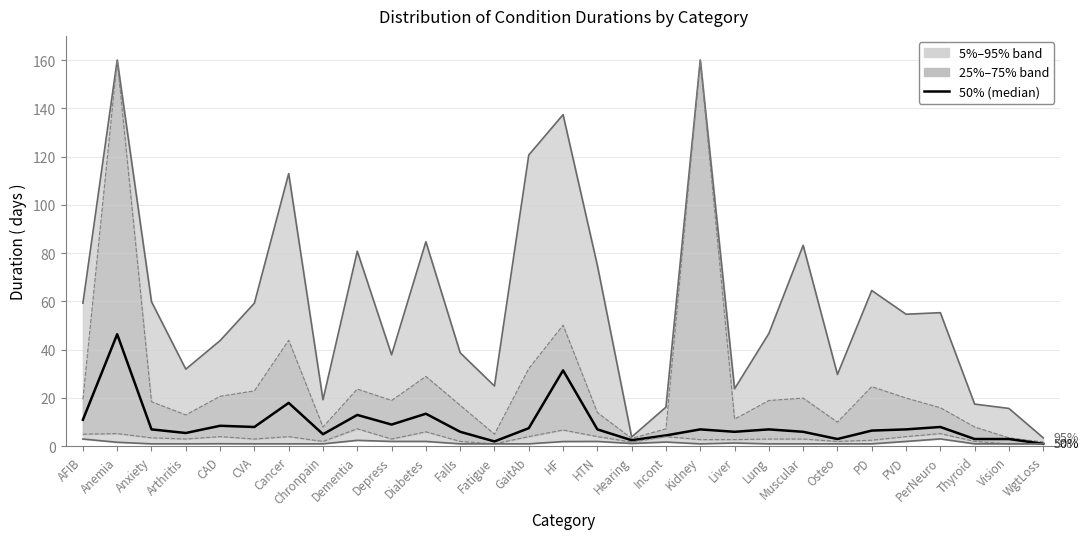

True or false: 75% has a value of 3.1 at Chronpain.

False